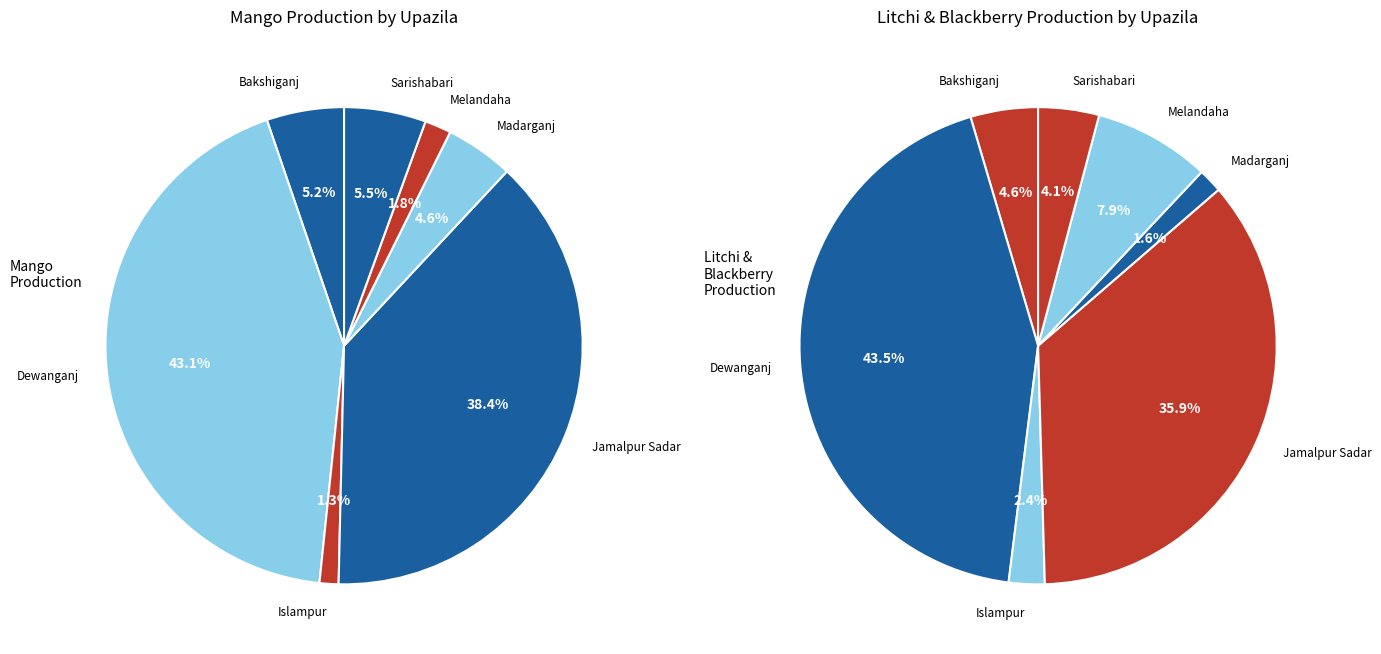

What is the difference between the highest and lowest values at Bakshiganj?

488